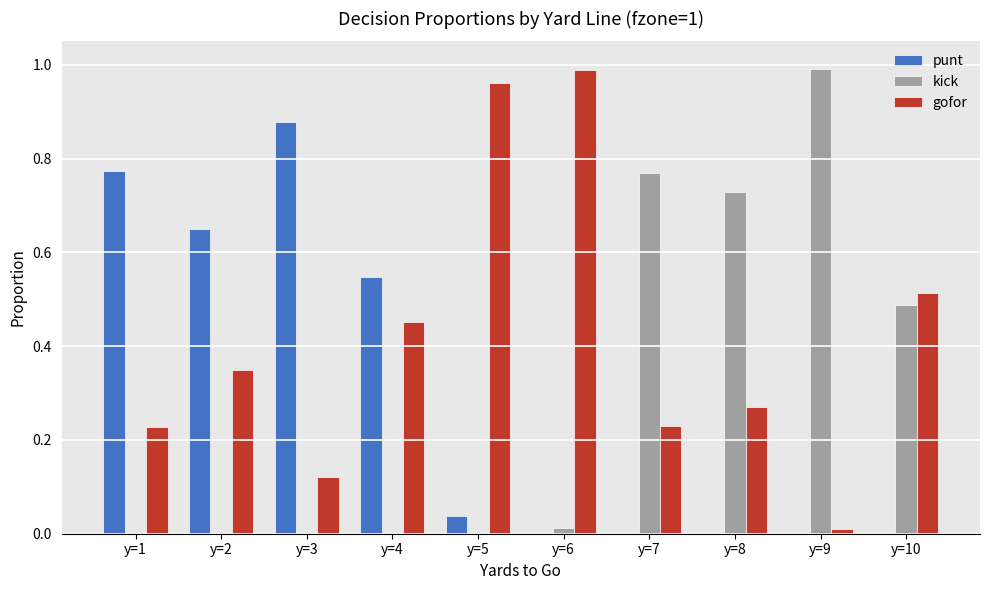

The kick series shows 0.3 at y=1. True or false?

False